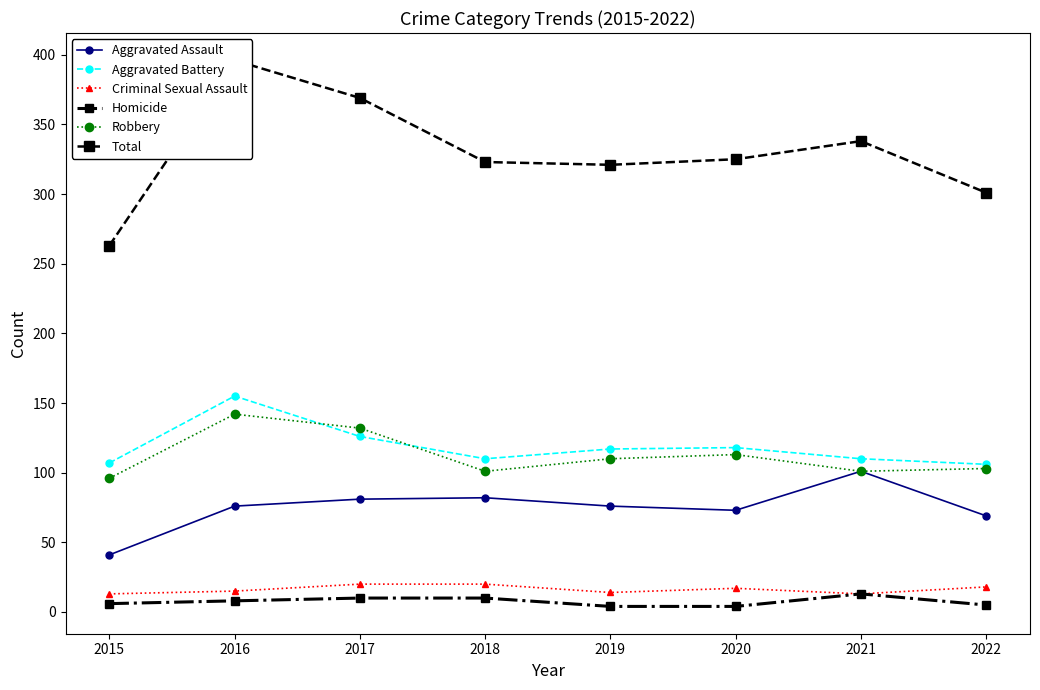

The value of Homicide at 2017 is 13. True or false?

False